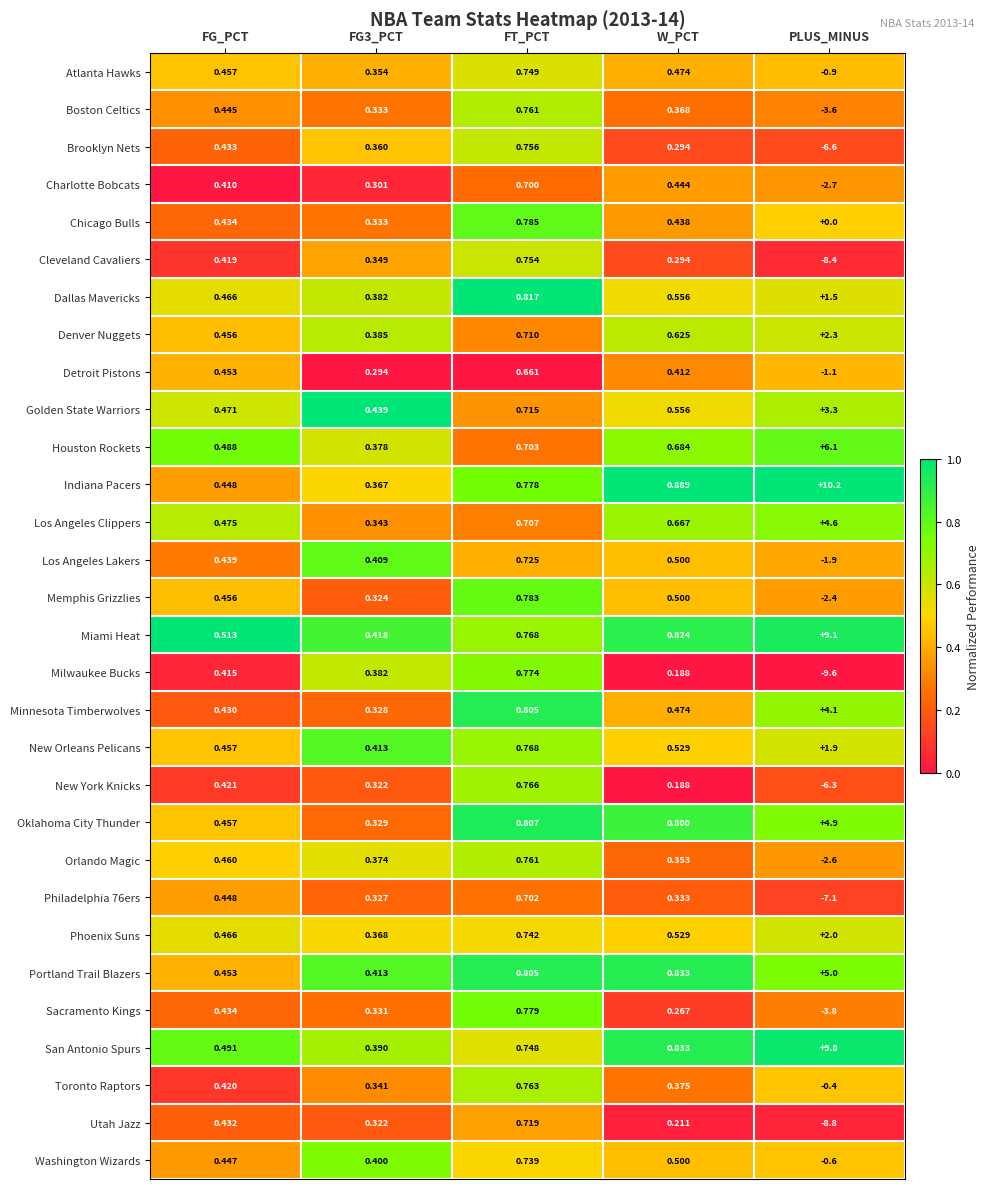

Where is Portland Trail Blazers nearest to the value 2?

W_PCT